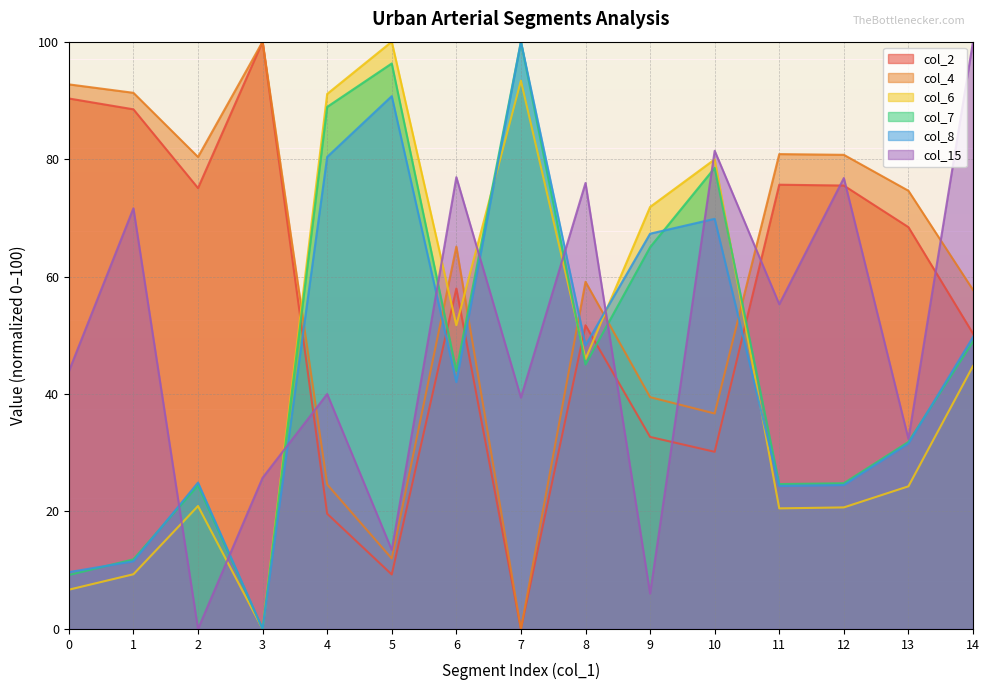

How many values in the col_2 series exceed 57?

8